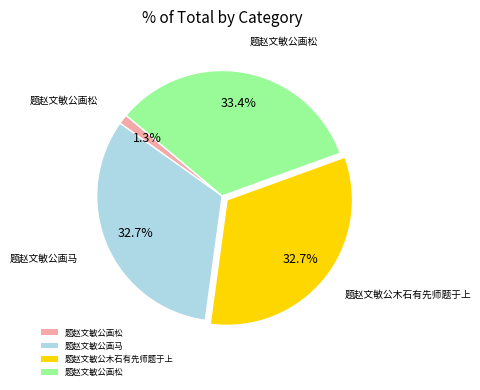

Is there any slice that represents more than half of the pie?

No